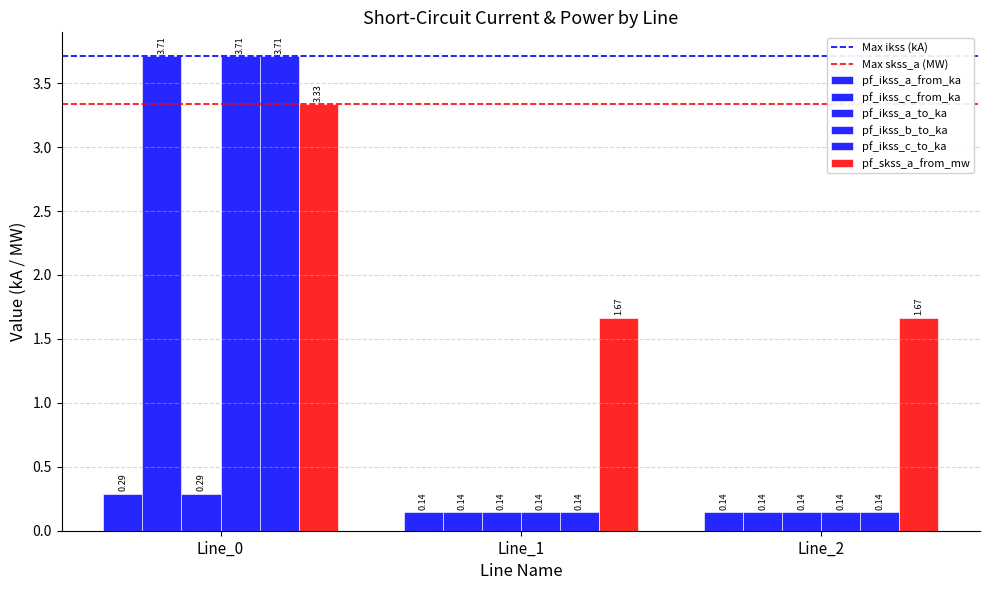

How many bars are there in each group?

6